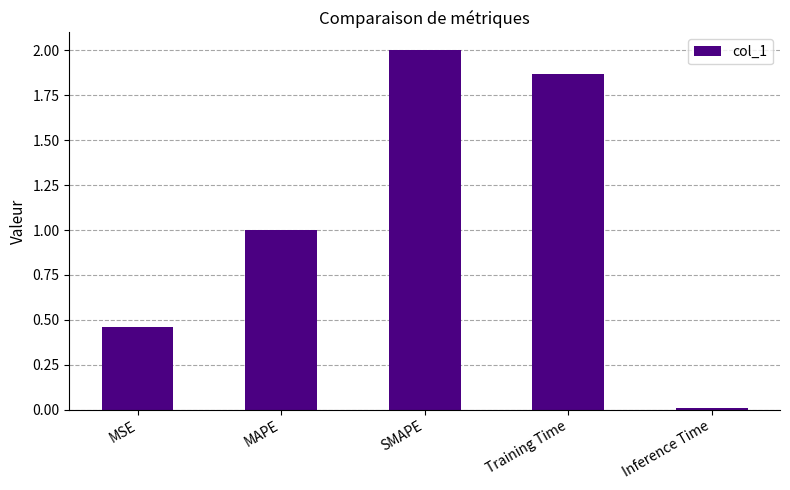

What is the maximum value shown in the chart?

2.0